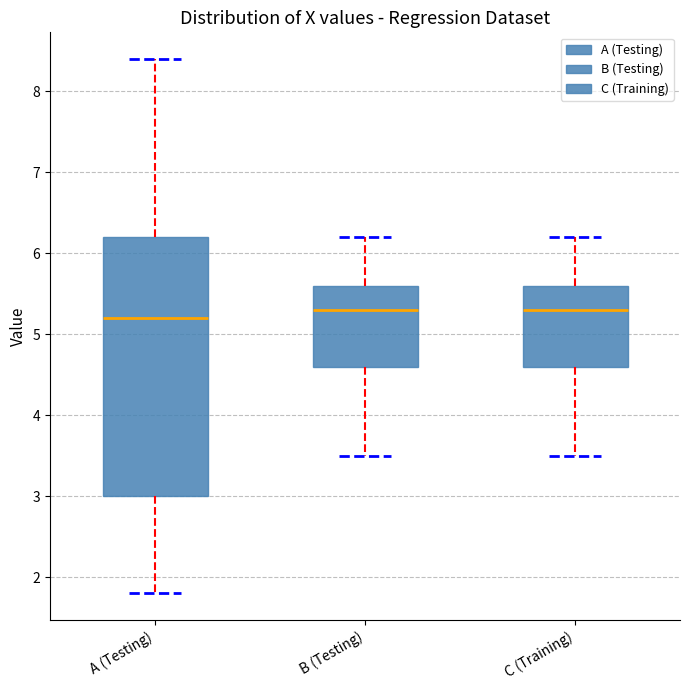

Reading left to right, transcribe this box plot: for each box, give where its median line is, the range the box spans, and where its two whiskers end, as read against the y-axis. The values are not printed on the chart, so give them approximately, as read against the axis.

A (Testing): median 5.2, box 3.0 to 6.2, whiskers 1.8 to 8.4
B (Testing): median 5.3, box 4.6 to 5.6, whiskers 3.5 to 6.2
C (Training): median 5.3, box 4.6 to 5.6, whiskers 3.5 to 6.2